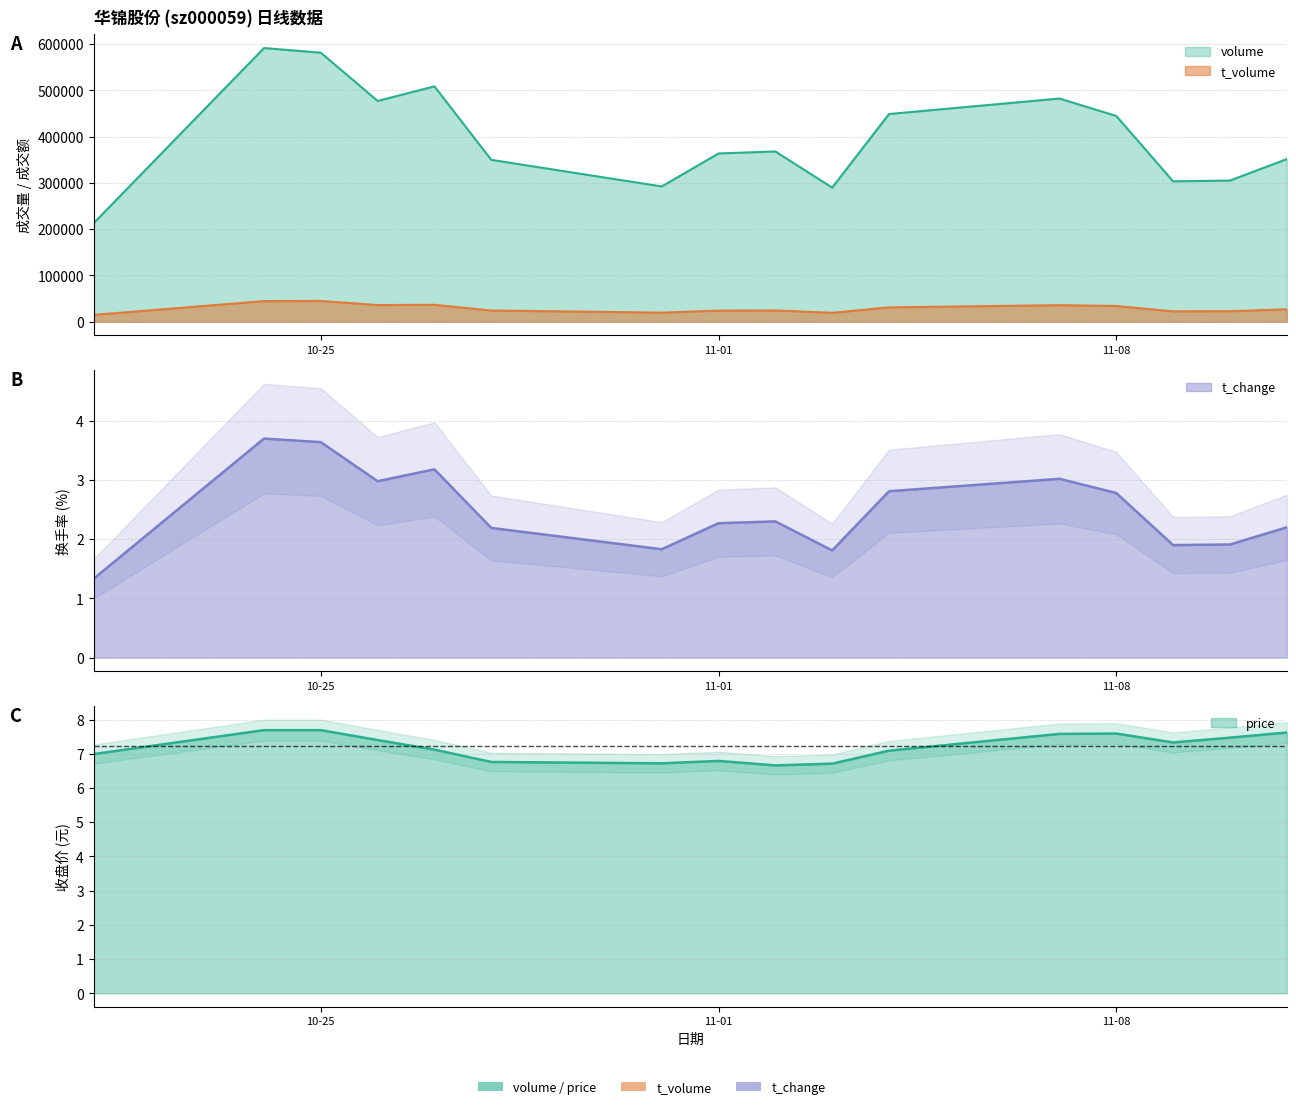

What is the label of the 7th point from the left?

2022-10-31